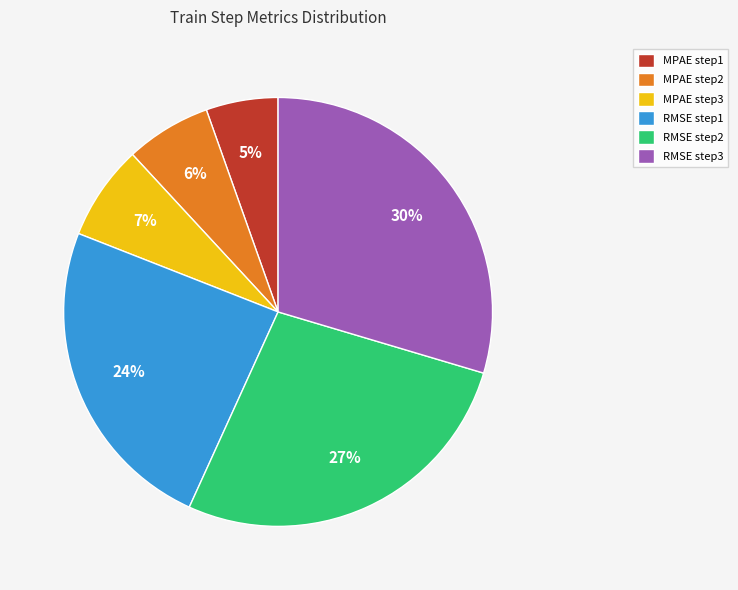

Is the sum of RMSE step2 and RMSE step3 greater than half?

Yes